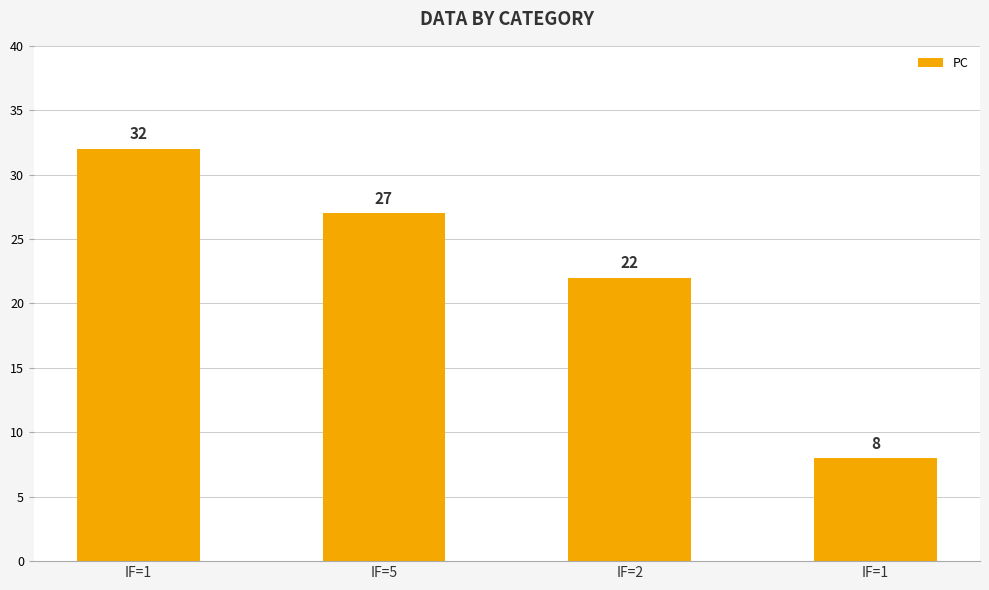

What is the difference between the maximum and minimum values?

24